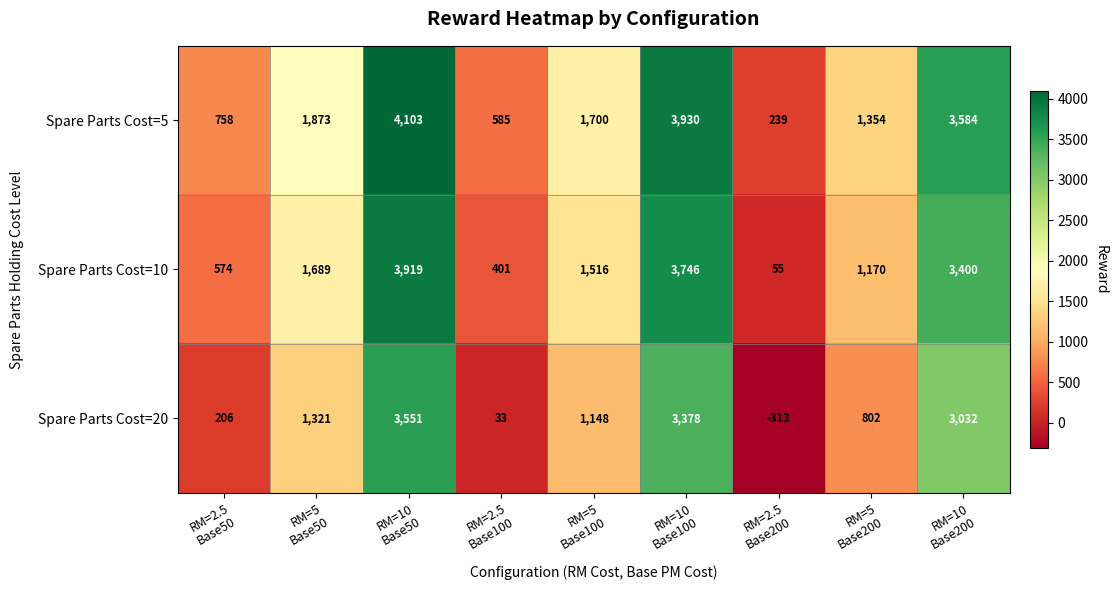

At how many categories does at least one series exceed 3967?

1